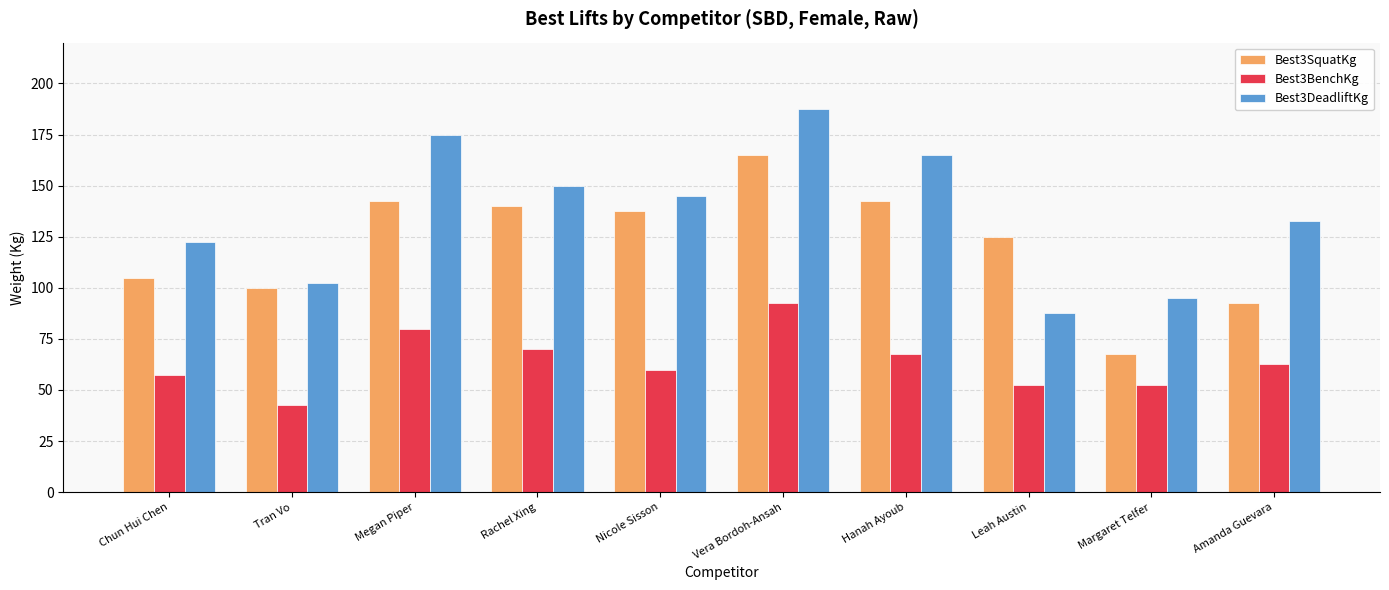

The Best3BenchKg series shows 80.0 at Megan Piper. True or false?

True